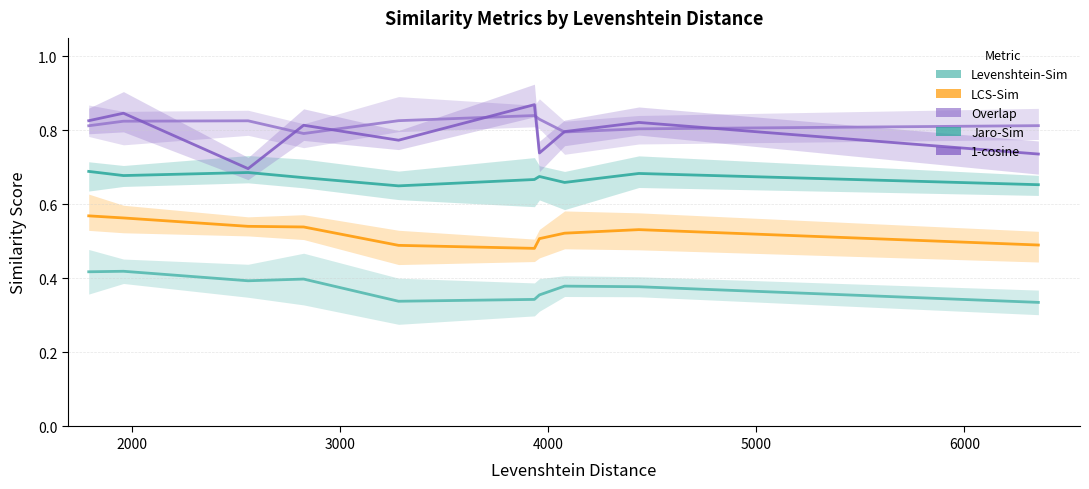

Rank the series at 7000 from lowest to highest value.

Levenshtein-Sim, LCS-Sim, Jaro-Sim, 1-cosine, Overlap